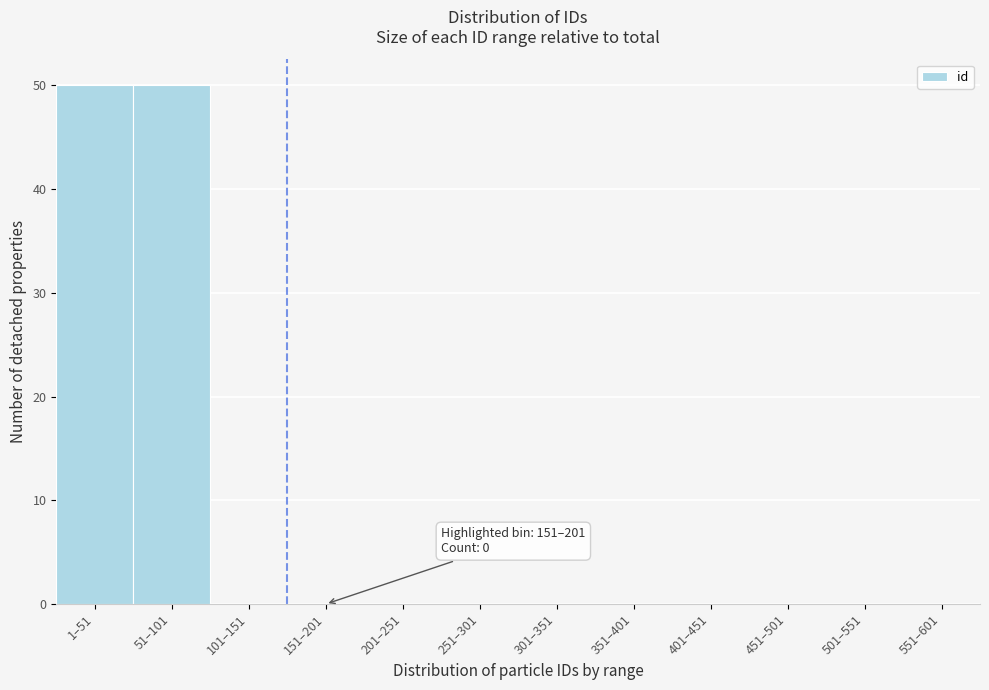

Reading left to right, list all the values displayed in this chart.

1–51=50	51–101=50	101–151=0	151–201=0	201–251=0	251–301=0	301–351=0	351–401=0	401–451=0	451–501=0	501–551=0	551–601=0